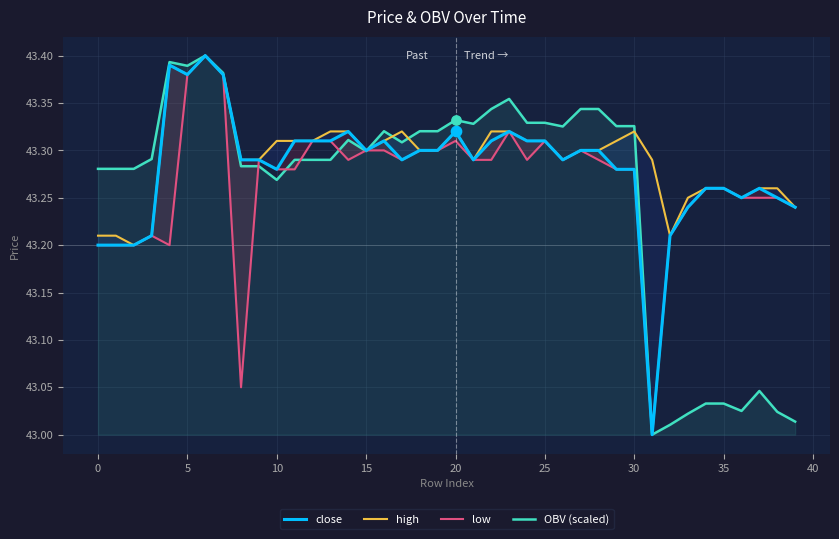

What are all the series names shown in the legend?

close, high, low, OBV (scaled)